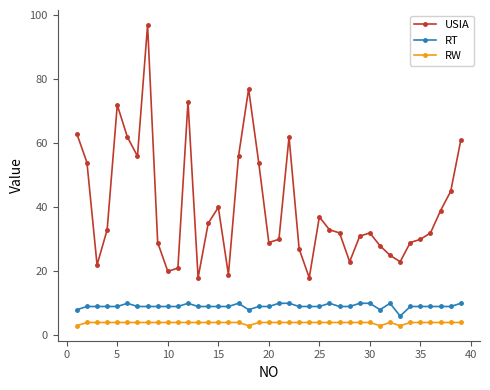

True or false: USIA has more than 2 points higher than both neighbors.

True